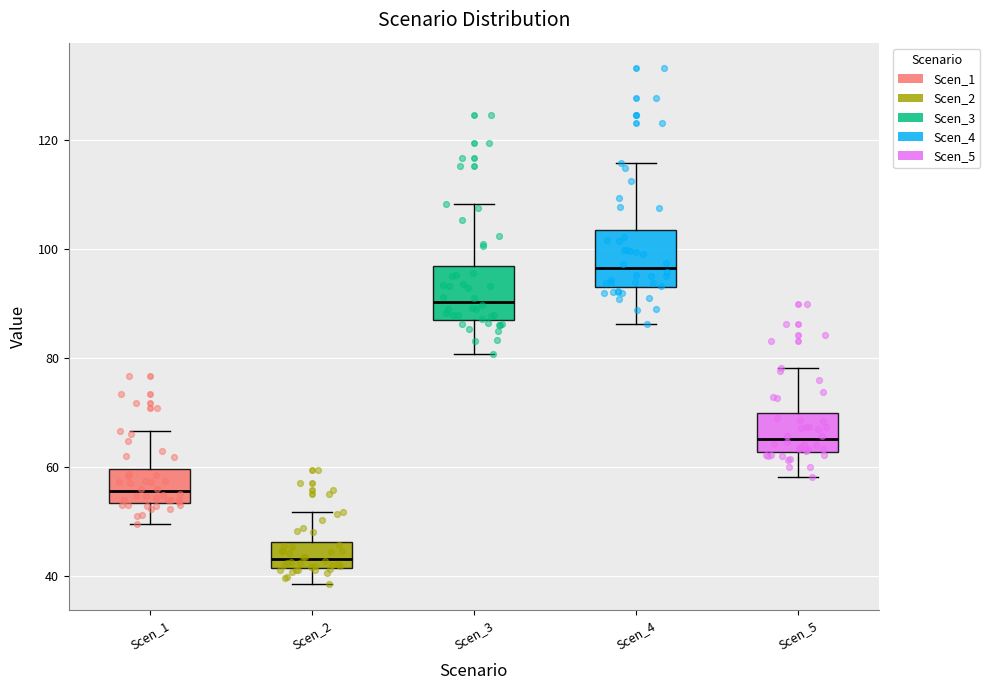

Where does the upper whisker of the box for Scen_2 end on the y-axis? The values are not printed on the chart, so give them approximately, as read against the axis.

52